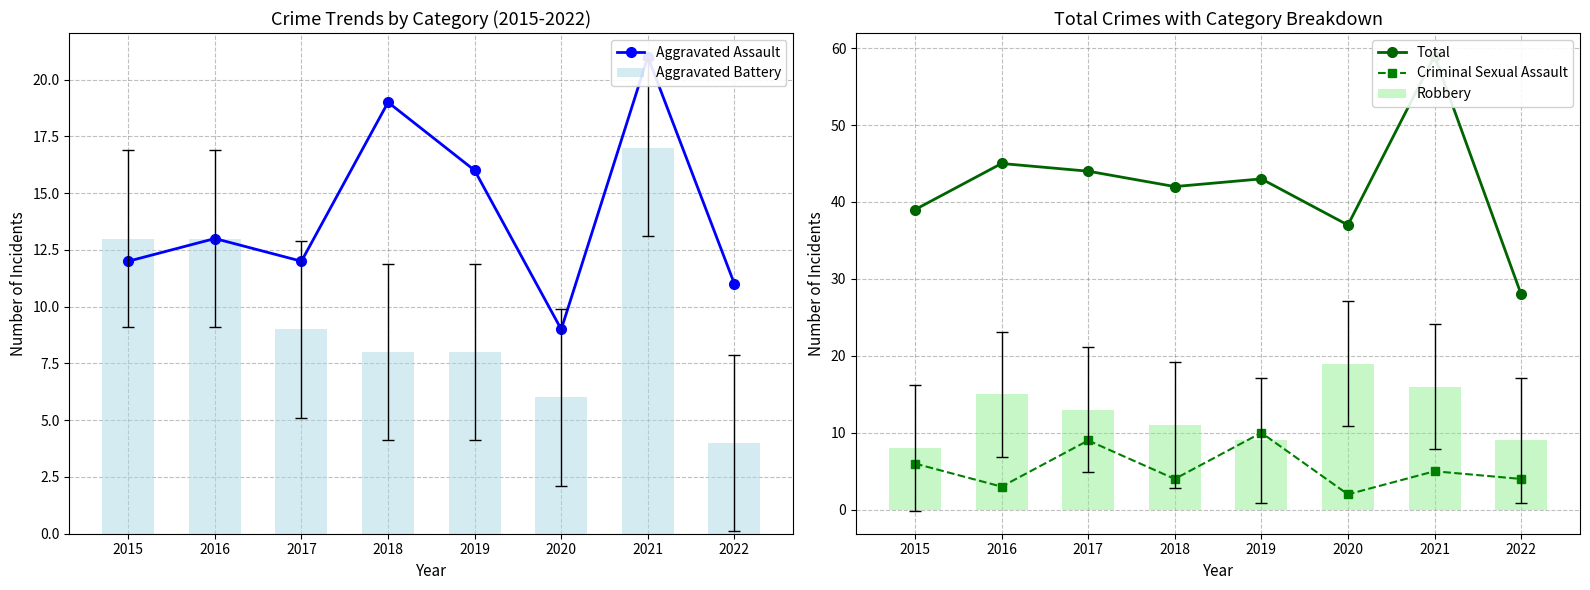

What is the maximum value shown in the chart?

59